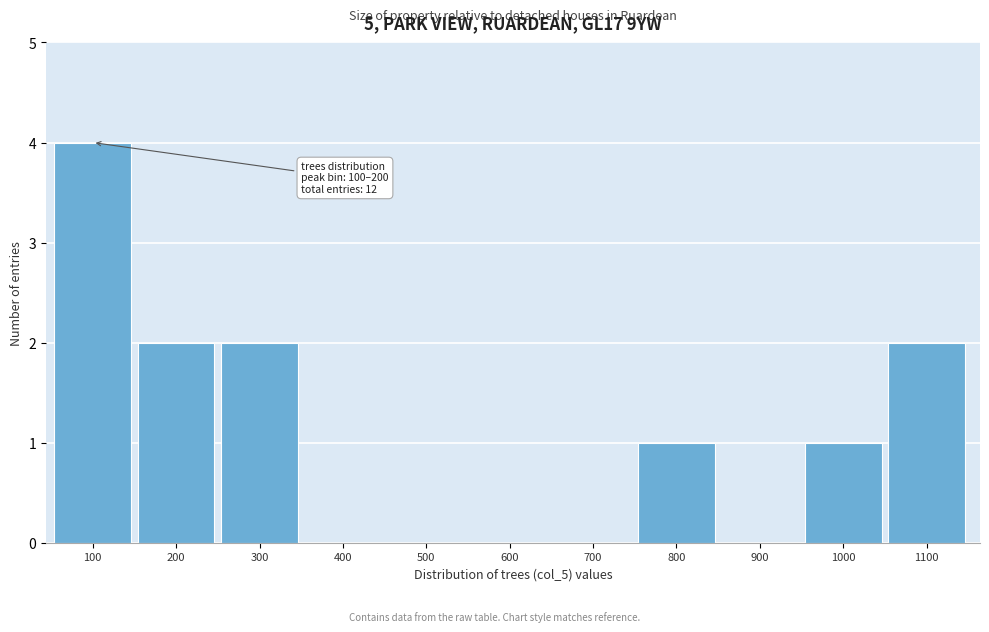

Reading right to left, what are all the values shown in this chart?

1100=2	1000=1	900=0	800=1	700=0	600=0	500=0	400=0	300=2	200=2	100=4